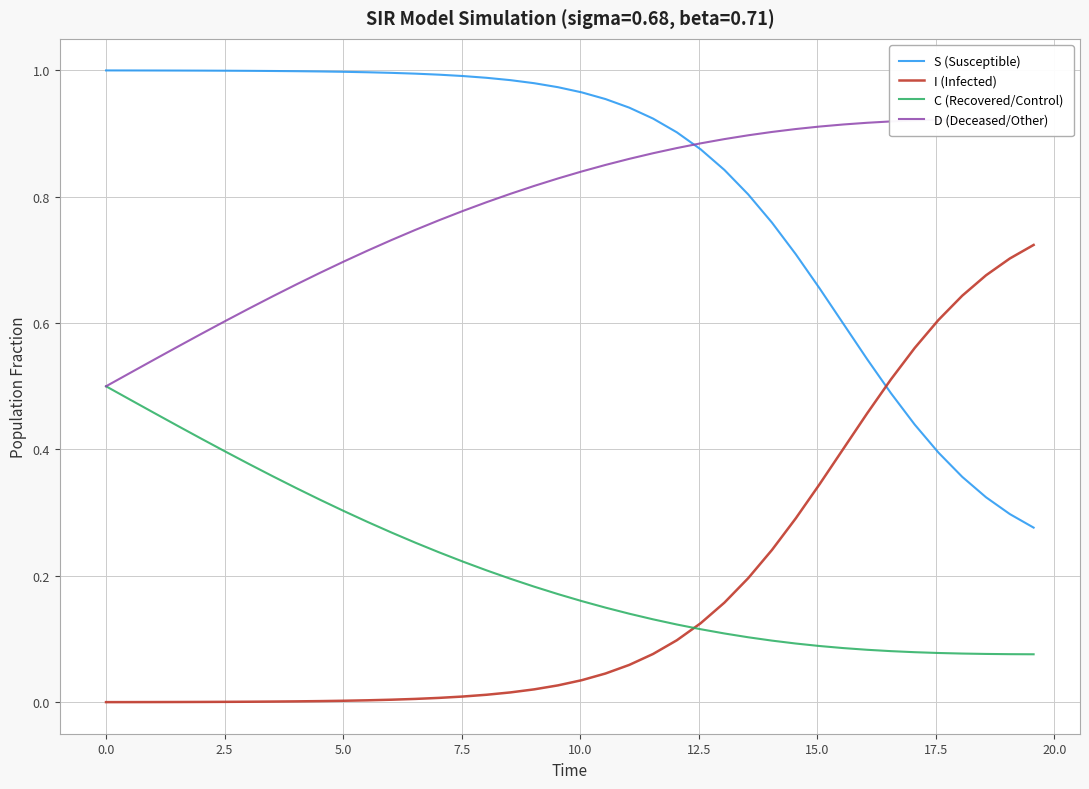

True or false: I (Infected) and S (Susceptible) intersect in this chart.

True